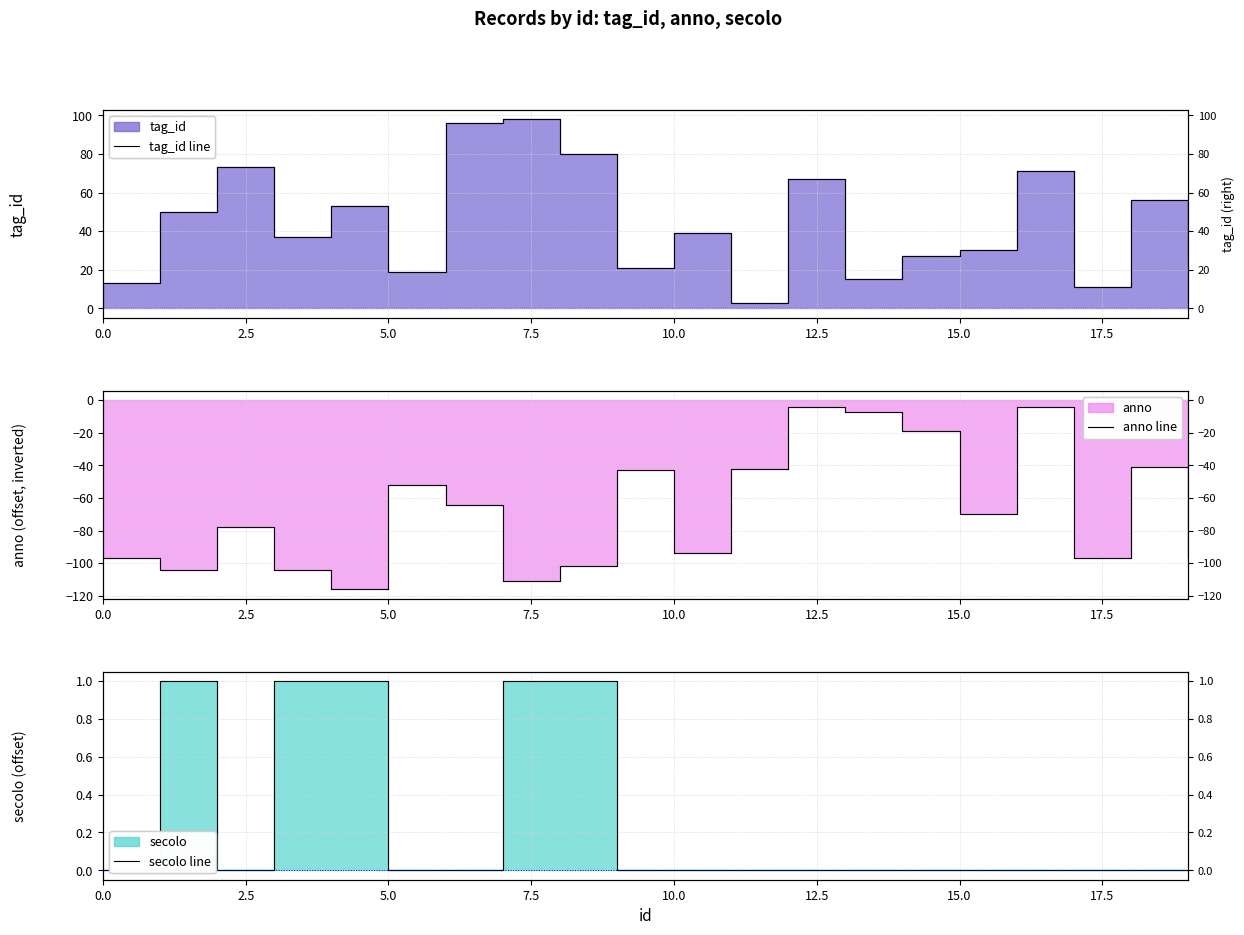

Which series has the largest range (max minus min)?

anno line